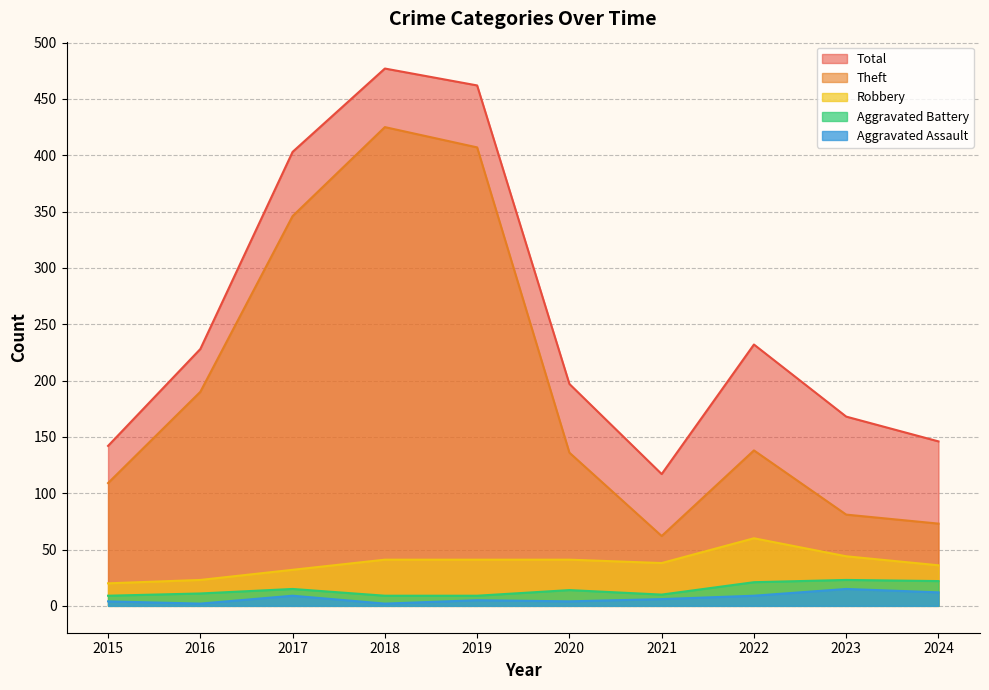

True or false: Aggravated Battery and Theft cross at least once.

False